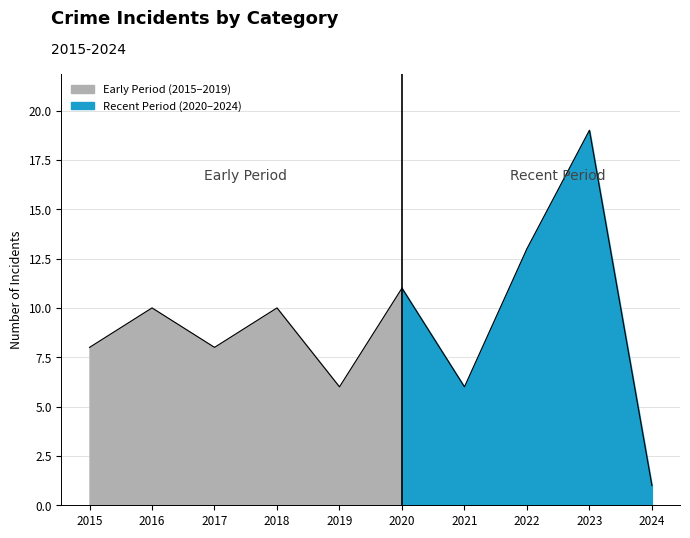

Does the chart have visible grid lines?

Yes